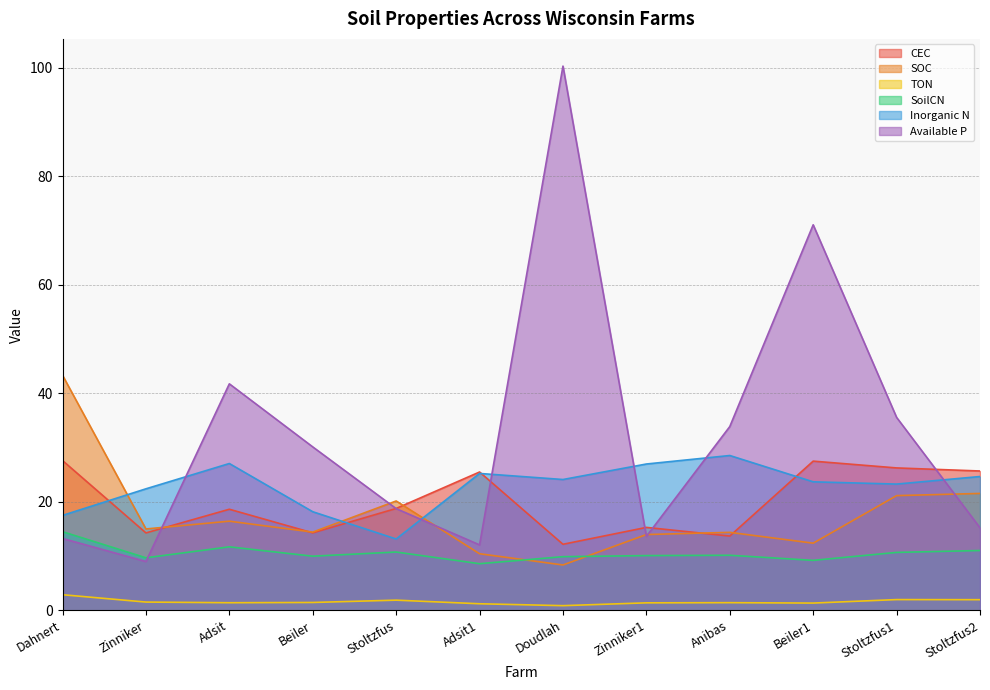

Which series has the widest spread of values?

Available P